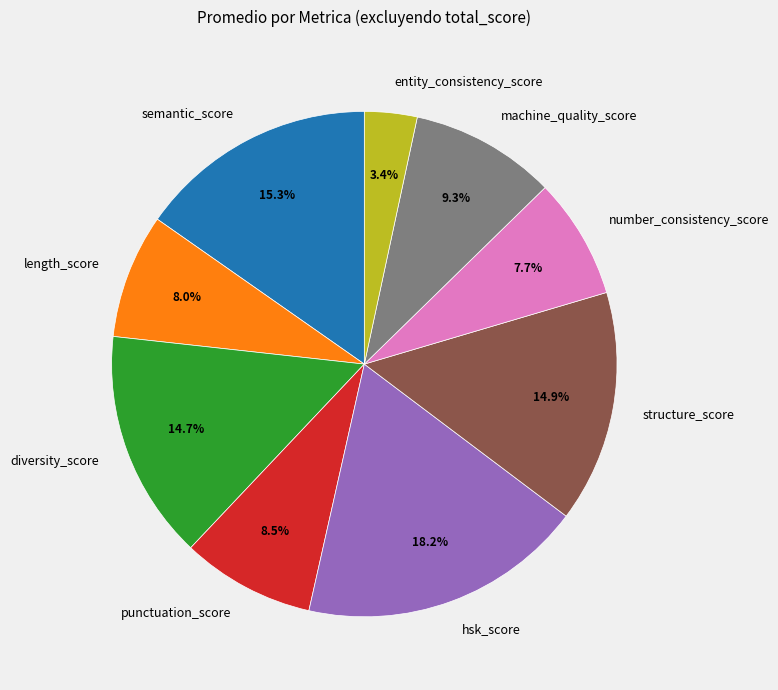

Approximately how many times larger is the value at machine_quality_score compared to punctuation_score?

1.1